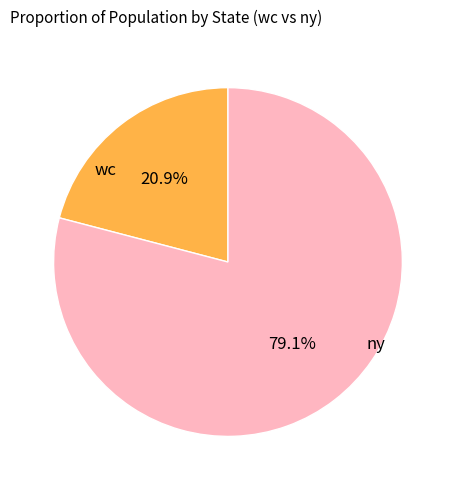

Does any single category account for the majority?

Yes